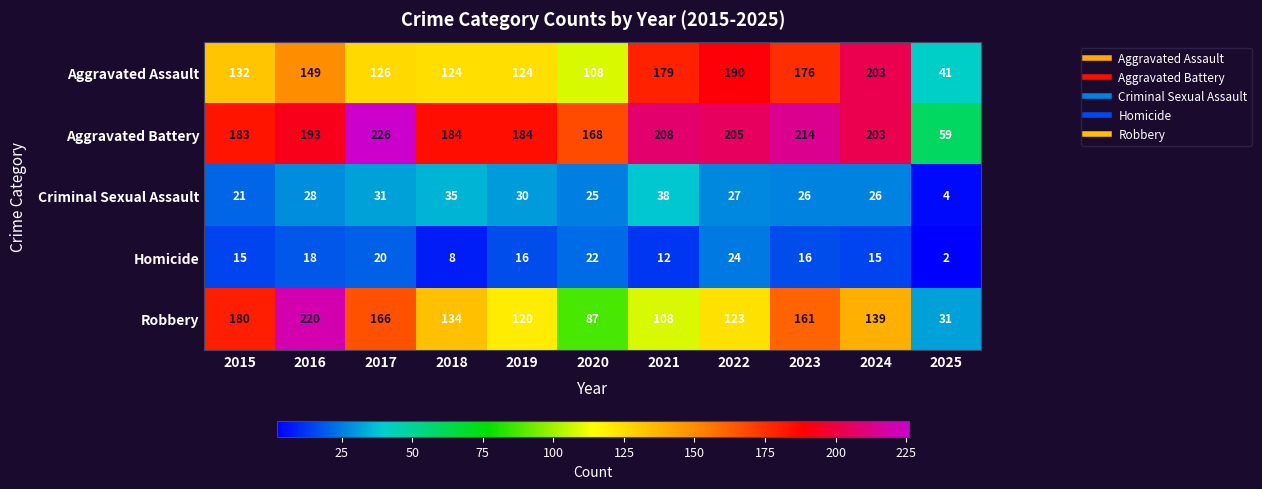

What is the total value across all series at 2021?

545